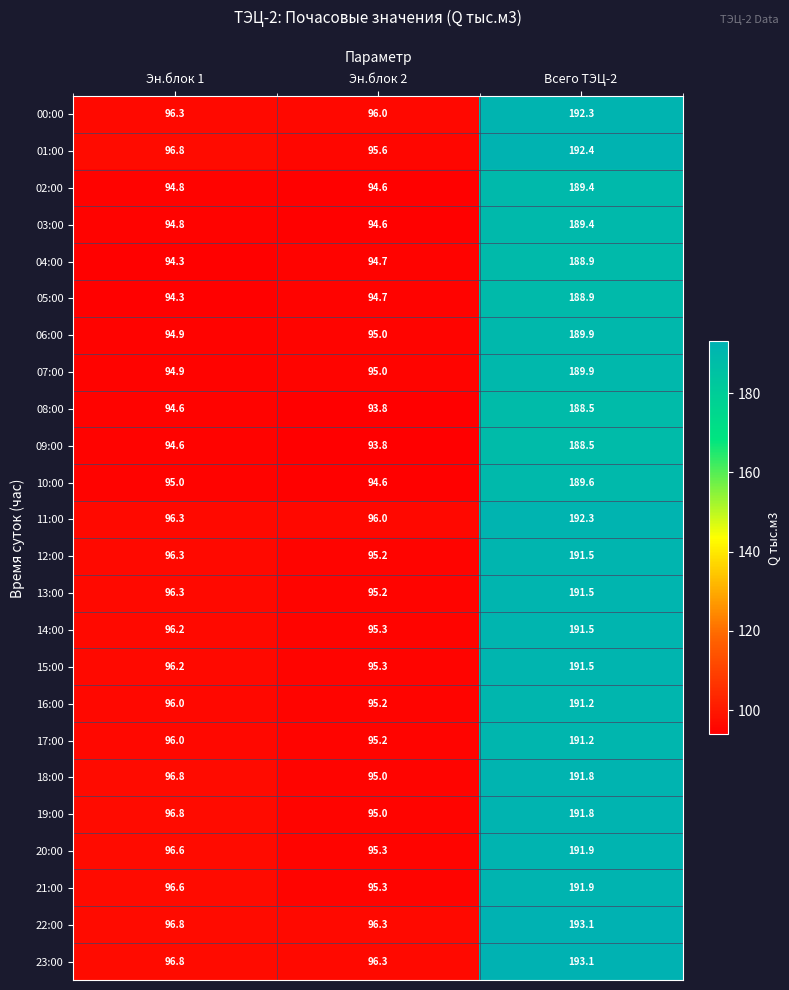

What is the spread (max minus min) of values at Эн.блок 2?

2.5